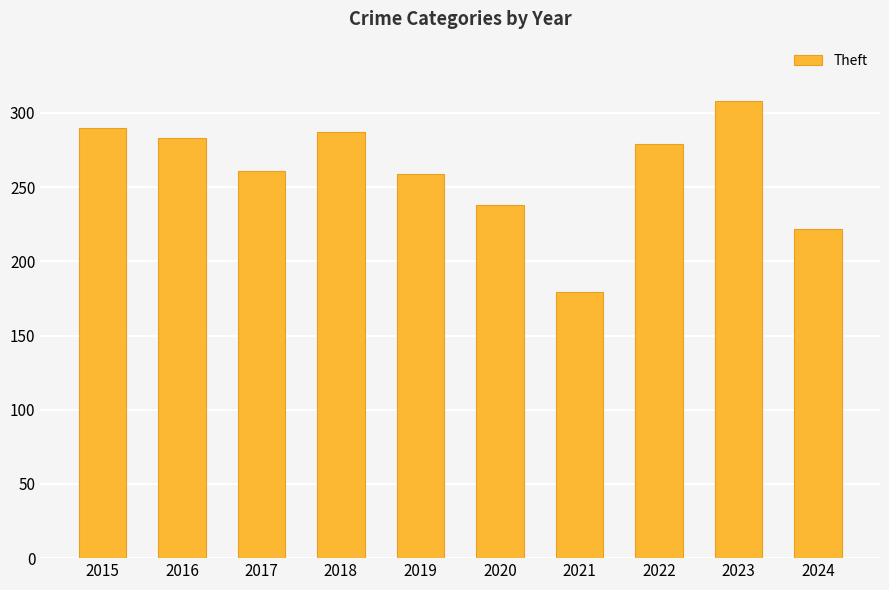

What is the change in value from 2015 to 2016?

-7